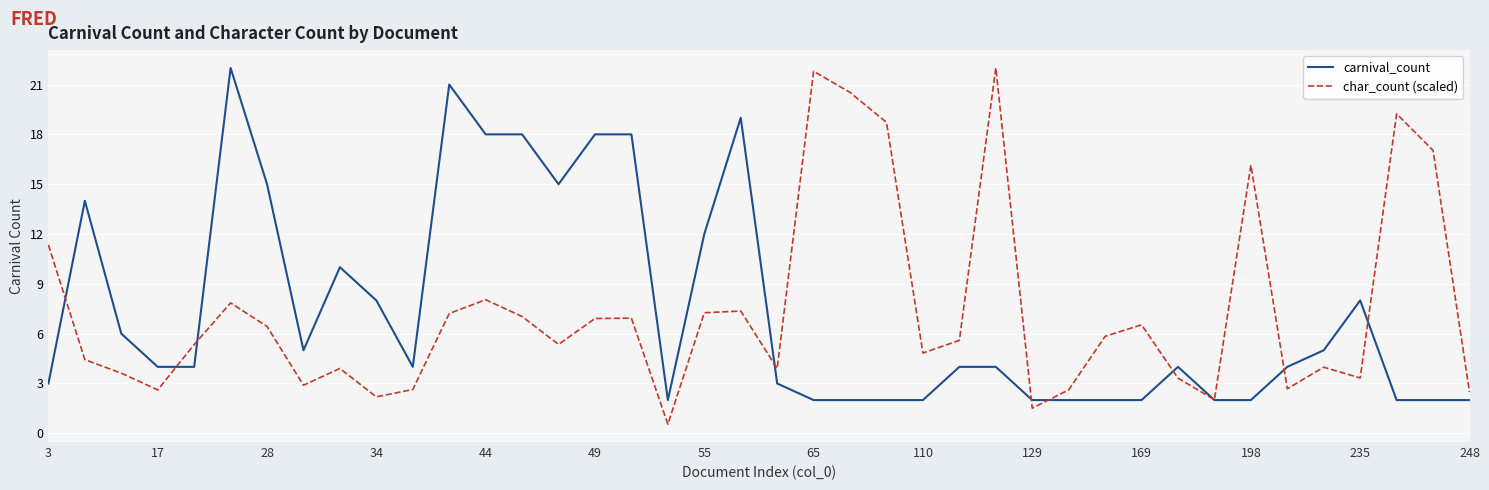

Which series has the largest range (max minus min)?

char_count (scaled)